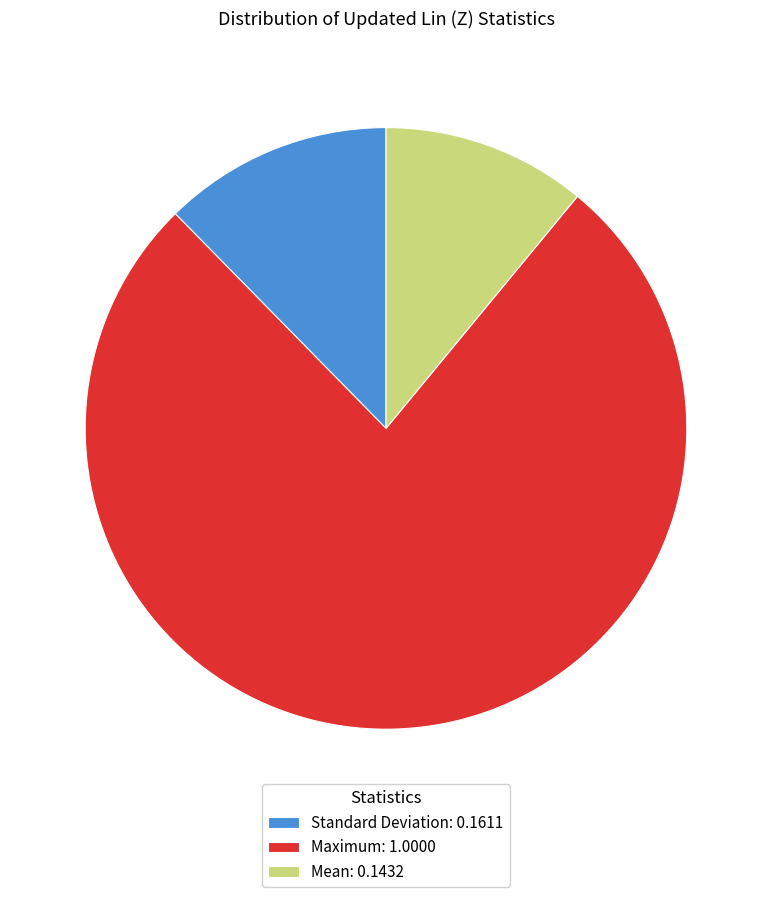

Rank the categories by value from highest to lowest.

Maximum, Standard Deviation, Mean